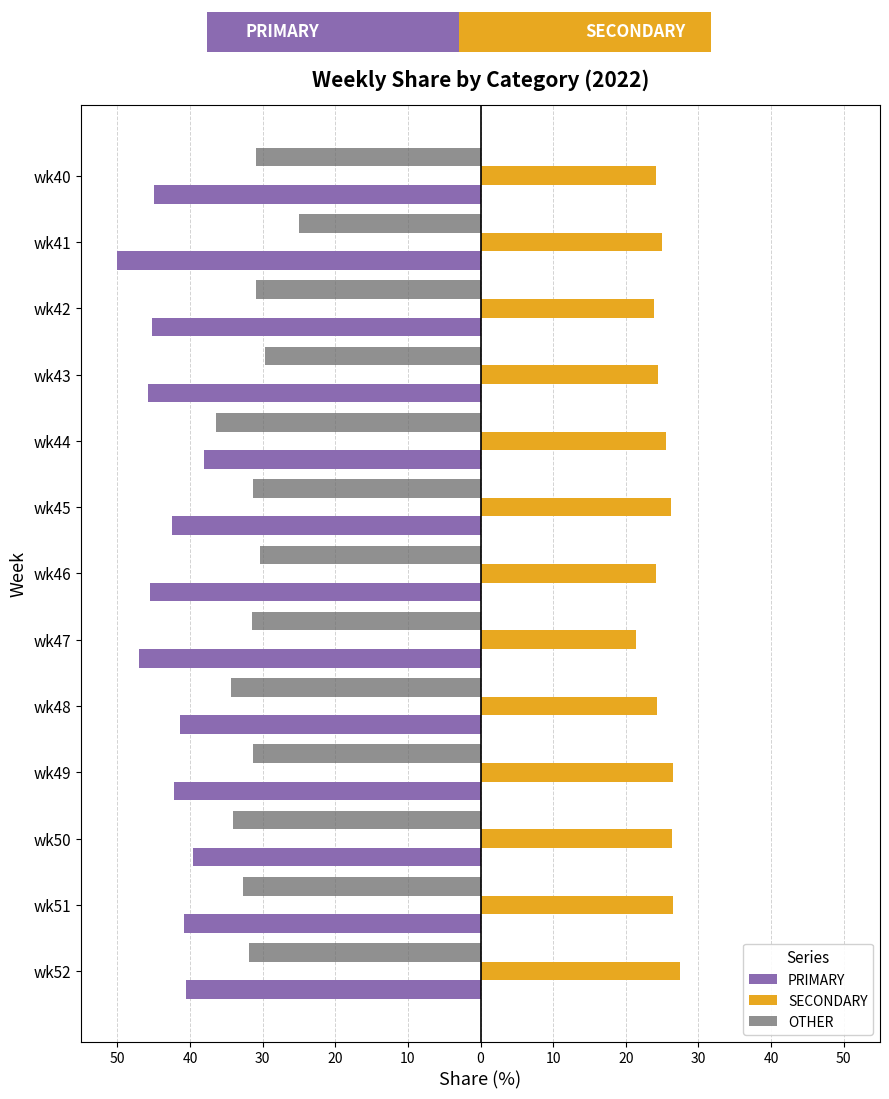

At how many categories does at least one series exceed -40?

13